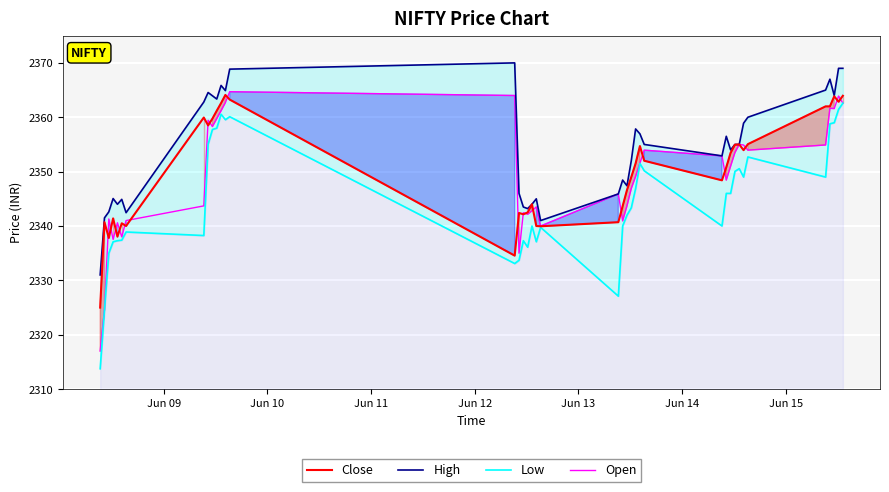

What is the minimum value for Close?

2325.0